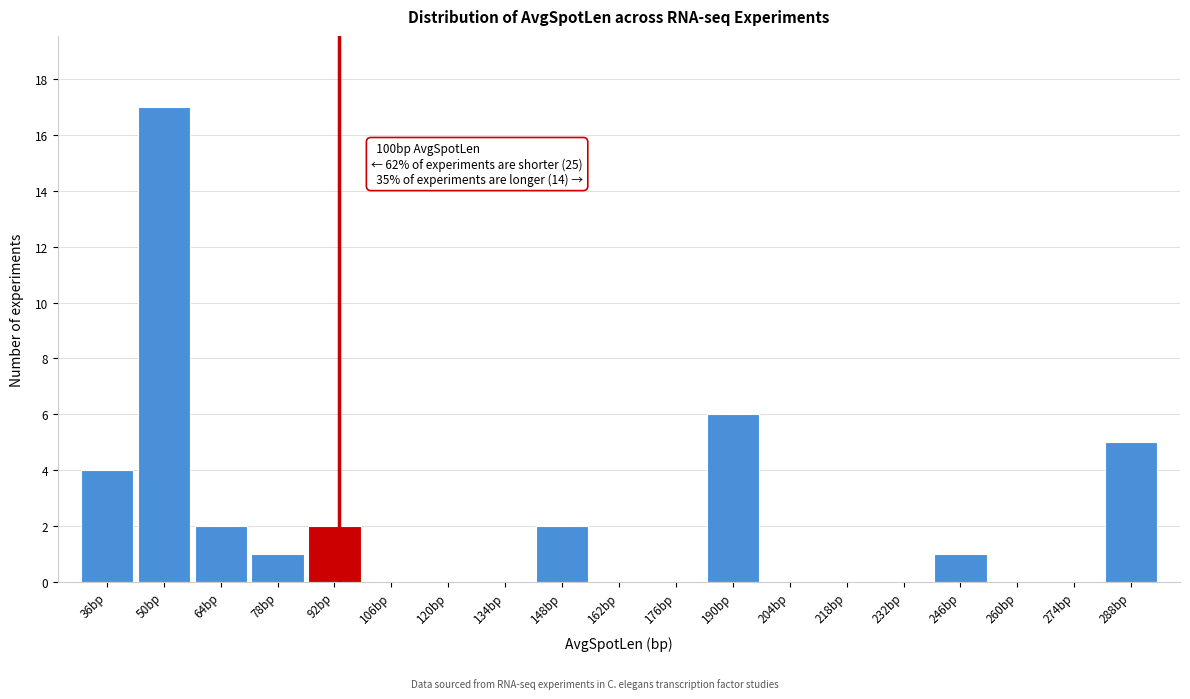

Reading right to left, transcribe all the data shown in this chart.

288bp=5	274bp=0	260bp=0	246bp=1	232bp=0	218bp=0	204bp=0	190bp=6	176bp=0	162bp=0	148bp=2	134bp=0	120bp=0	106bp=0	92bp=2	78bp=1	64bp=2	50bp=17	36bp=4